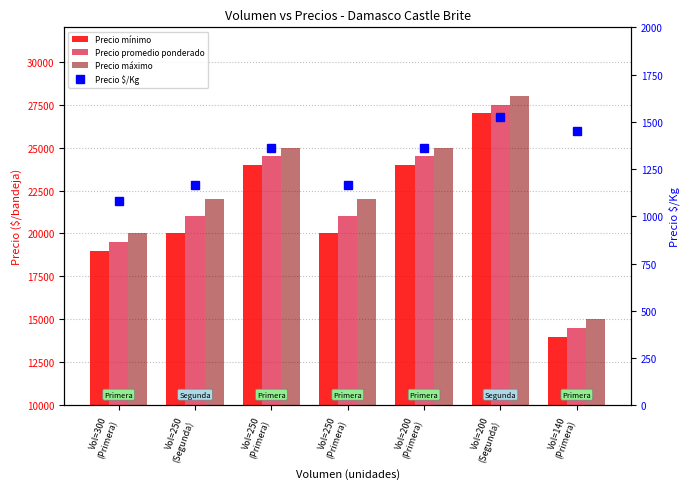

At which label is Precio mínimo closest to 20500?

Vol=250
(Segunda)